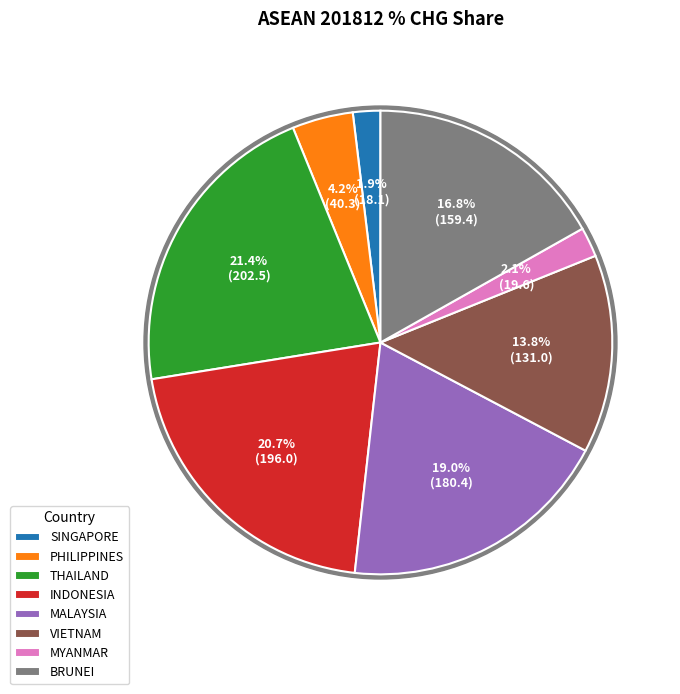

Which category has the smallest portion of the pie?

SINGAPORE